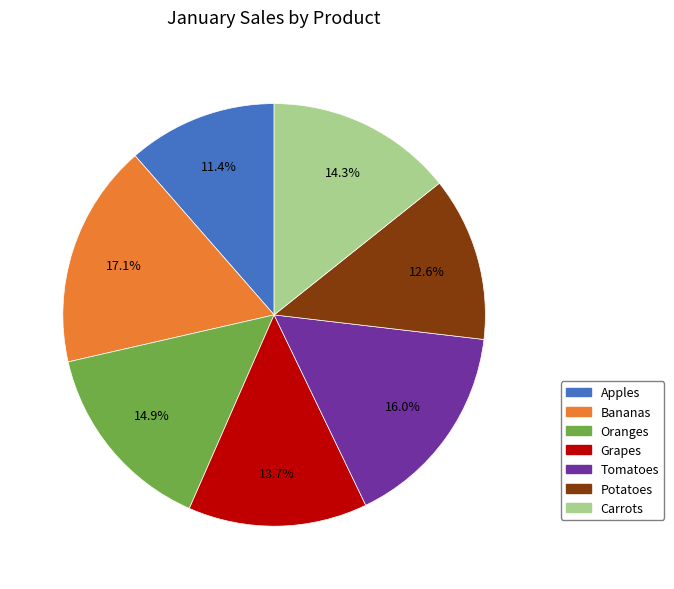

How many slices are in this pie chart?

7